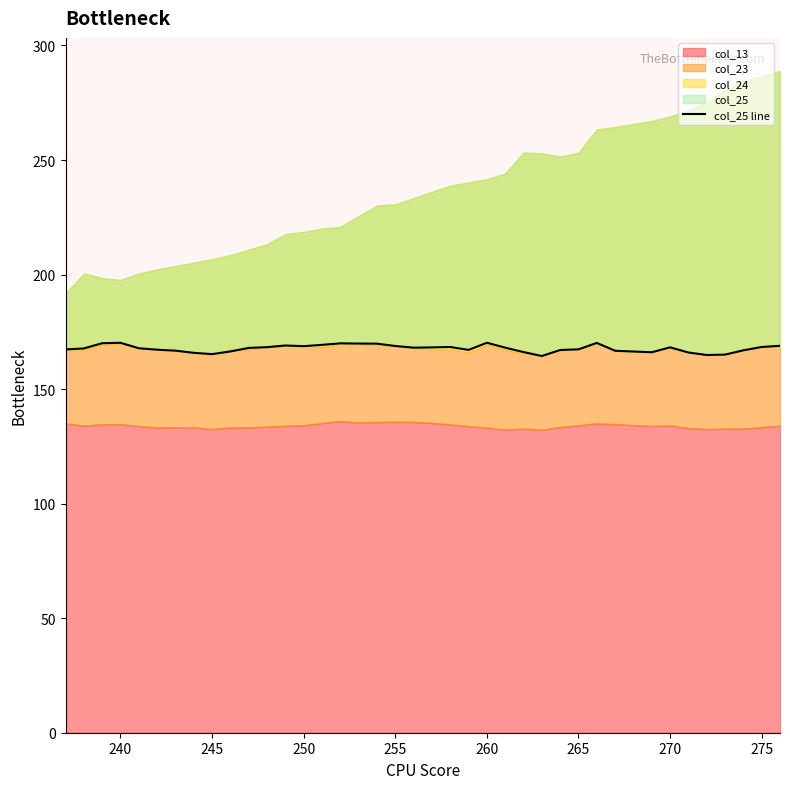

True or false: there are more than 1 points higher than both neighbors.

True